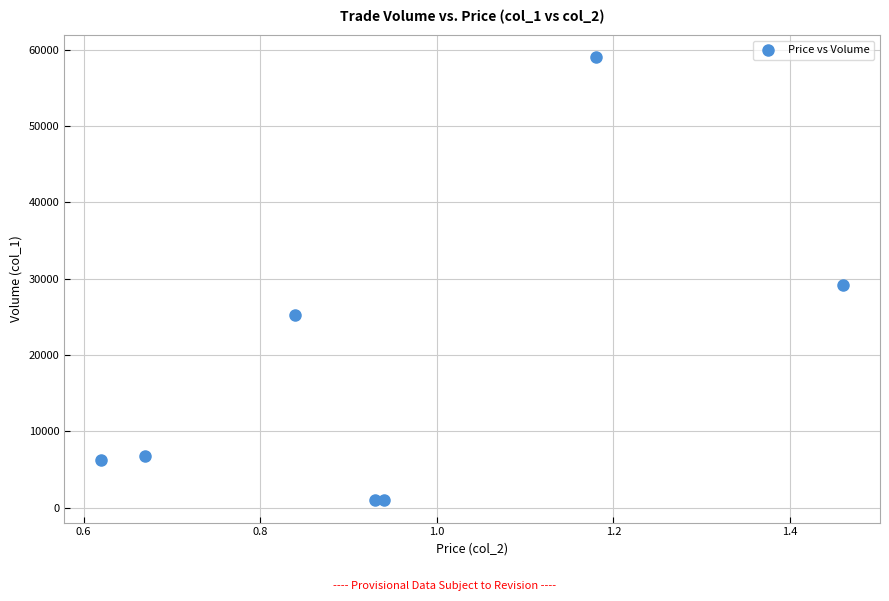

What is the average Y value?

18310